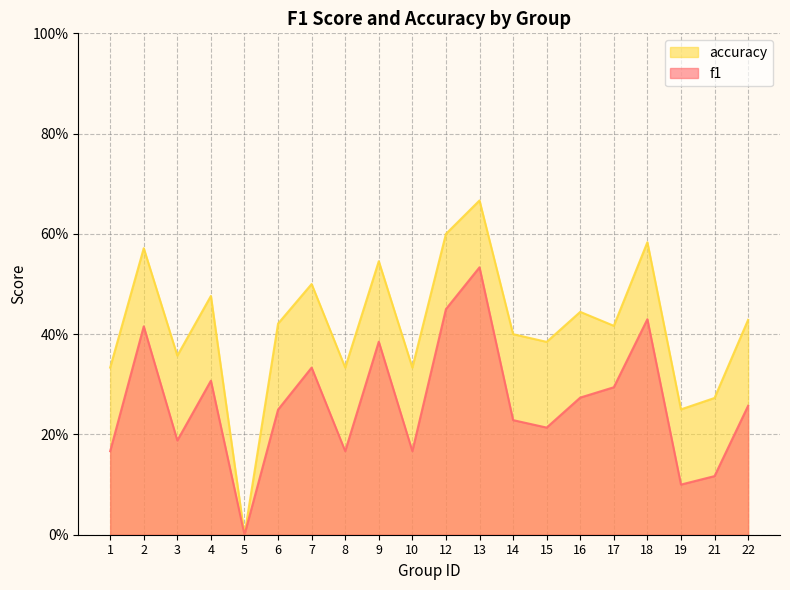

Where is the first local maximum for accuracy?

2